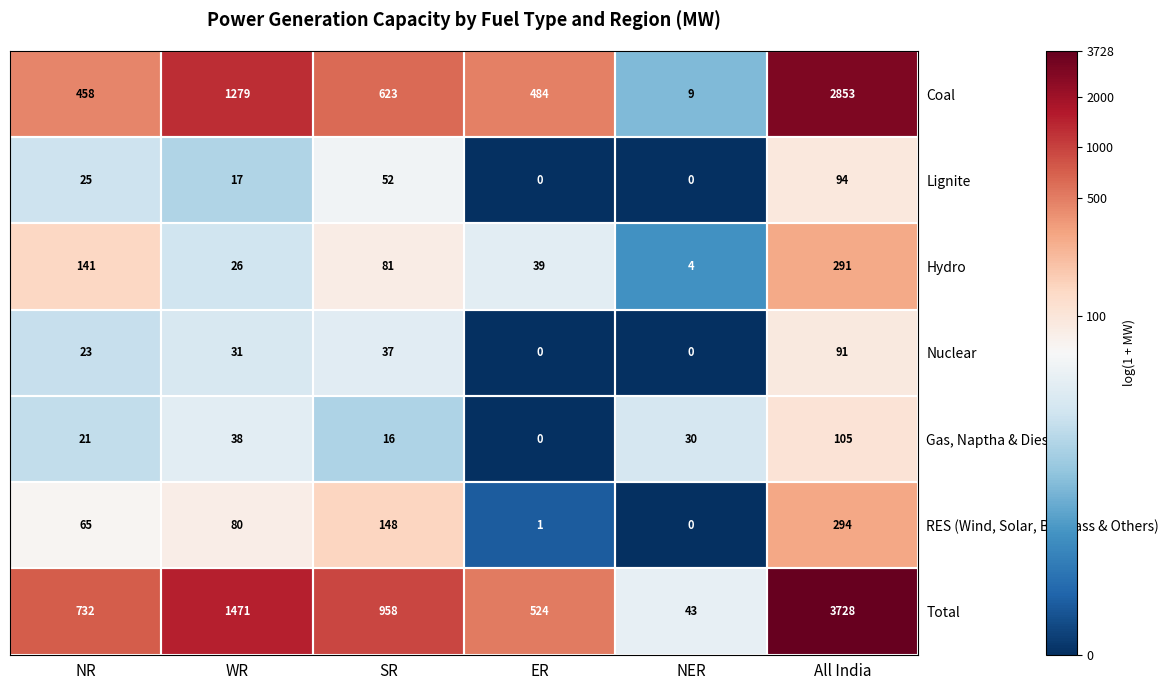

True or false: Gas, Naptha & Diesel has a value of 16 at SR.

True